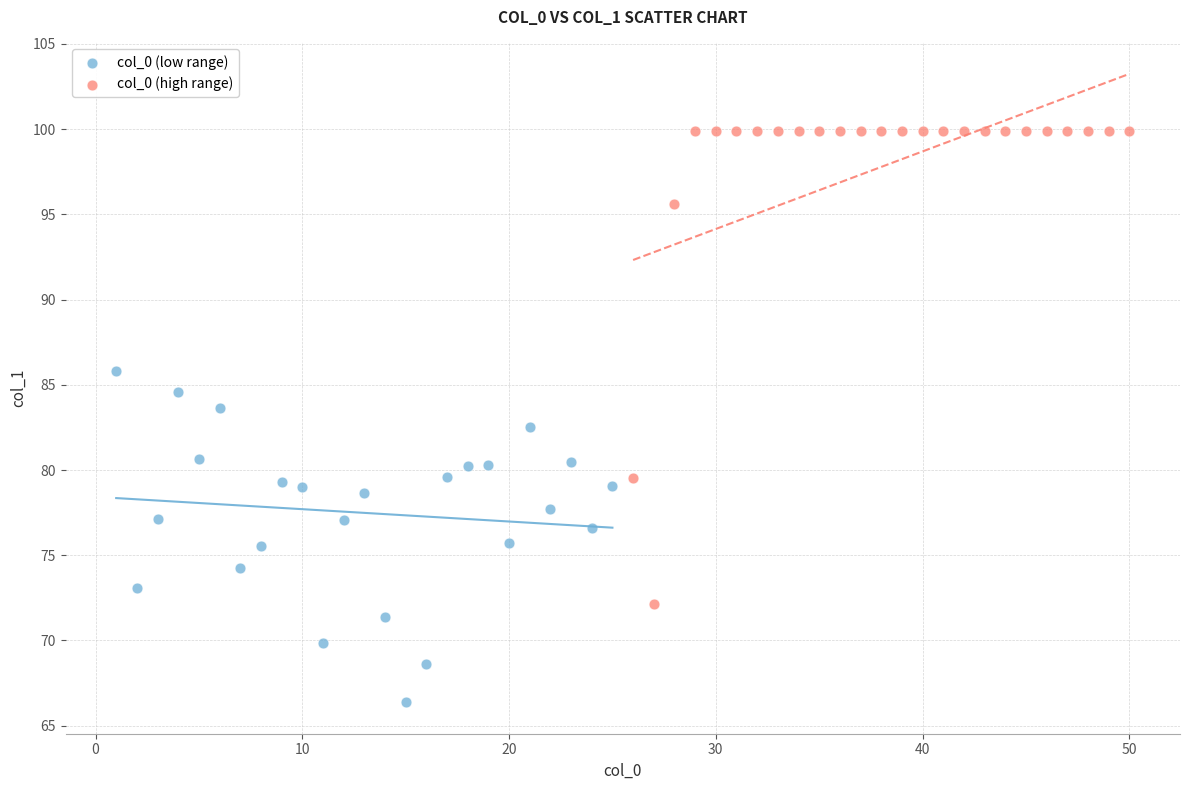

Which series reaches the minimum Y coordinate?

col_0 (low range)